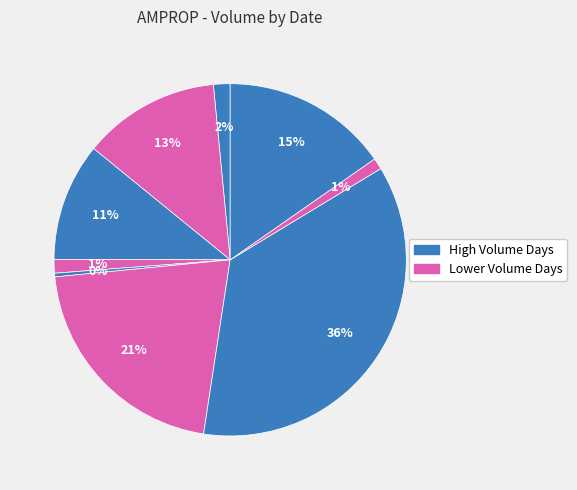

Which category has the smallest portion of the pie?

2020-04-16